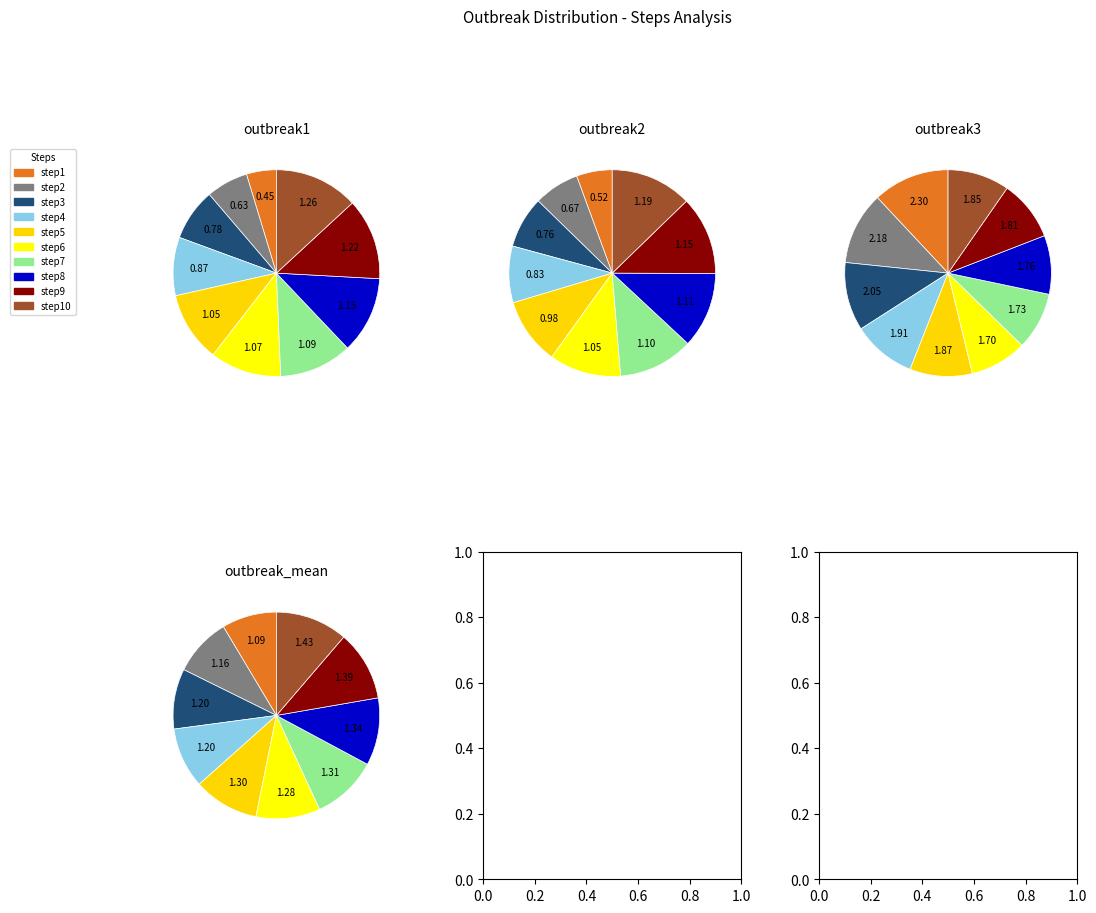

True or false: step9 accounts for 11% of the total.

True